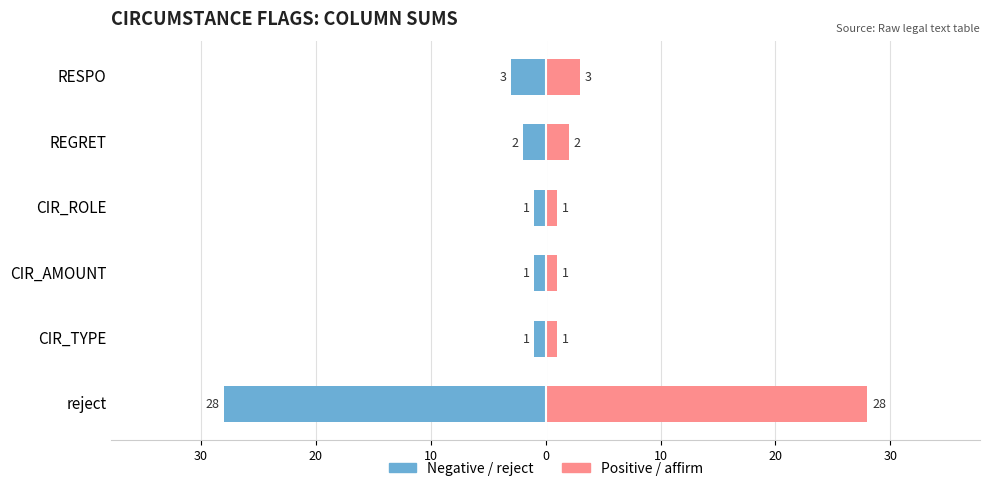

Which series has the widest spread of values?

reject / negative